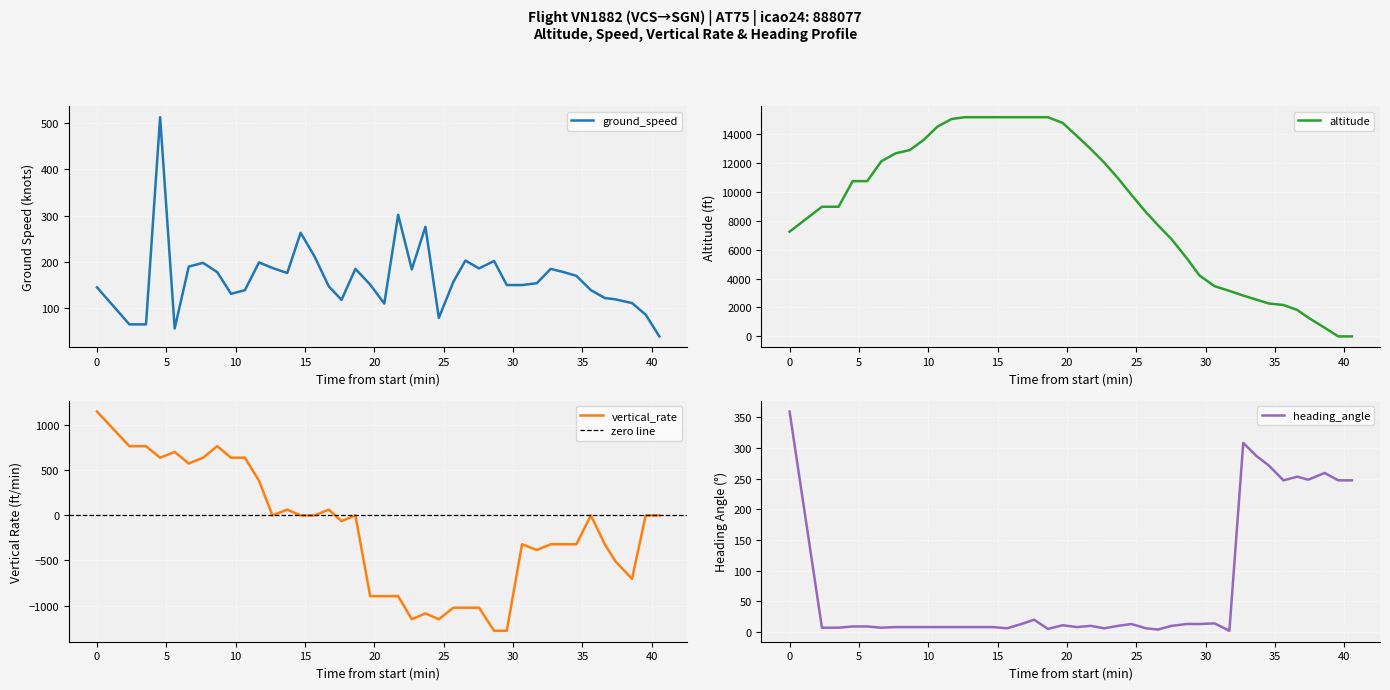

What is the minimum value for ground_speed?

39